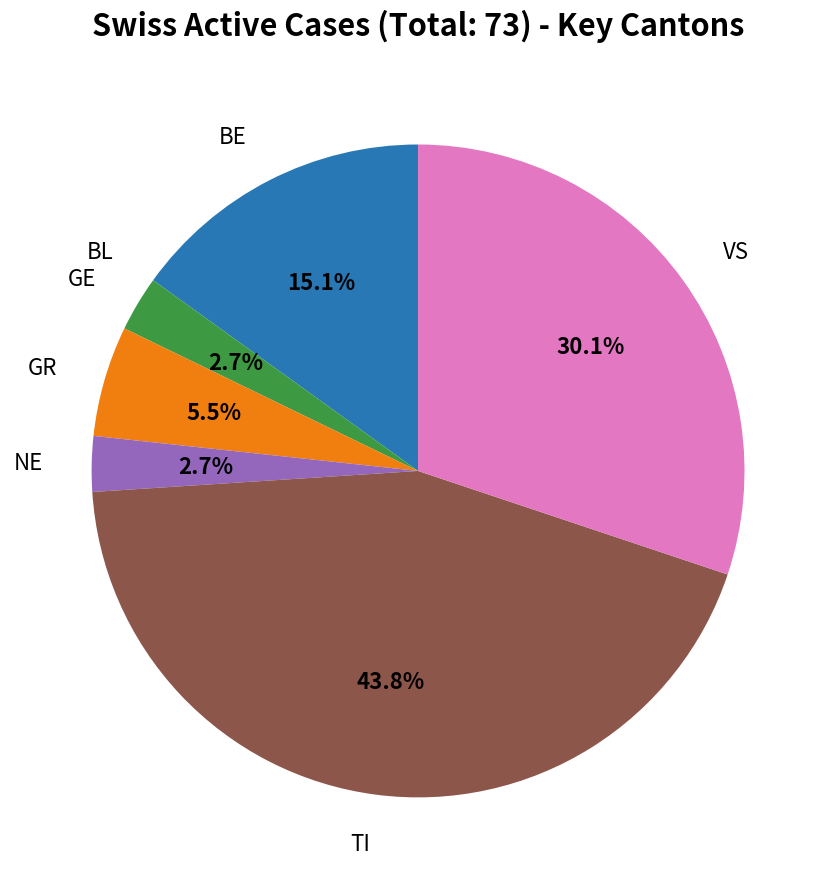

Is there a majority slice in this chart?

No